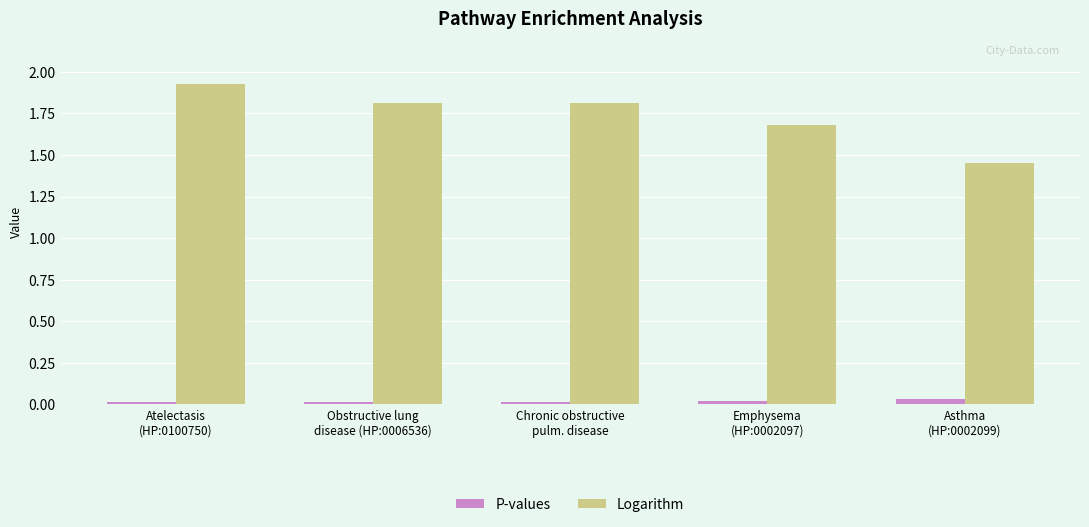

Which series has the largest range (max minus min)?

Logarithm